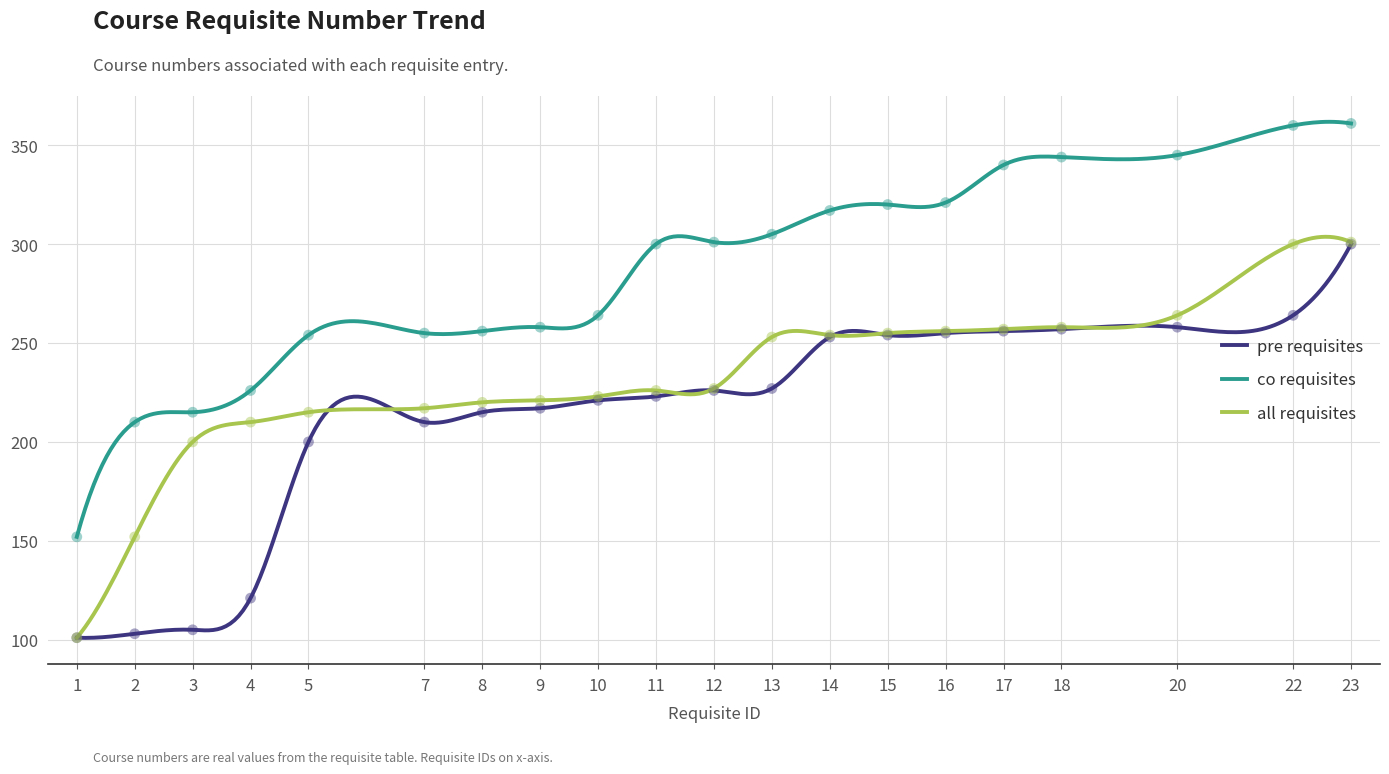

What are all the series names shown in the legend?

pre requisites, co requisites, all requisites